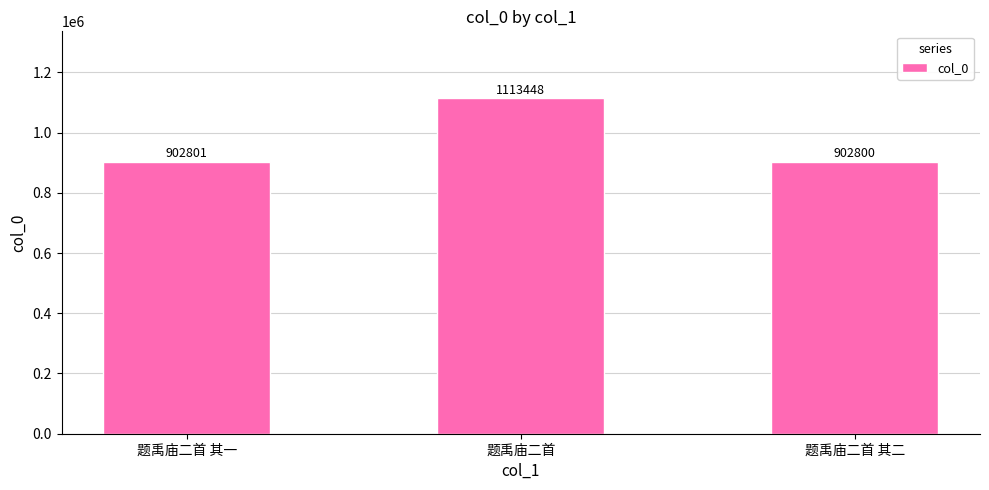

What is the value of the 2nd bar from the left?

1113448